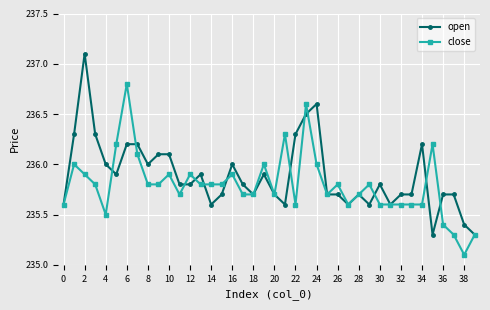

What is the sum of all close values?

9431.8